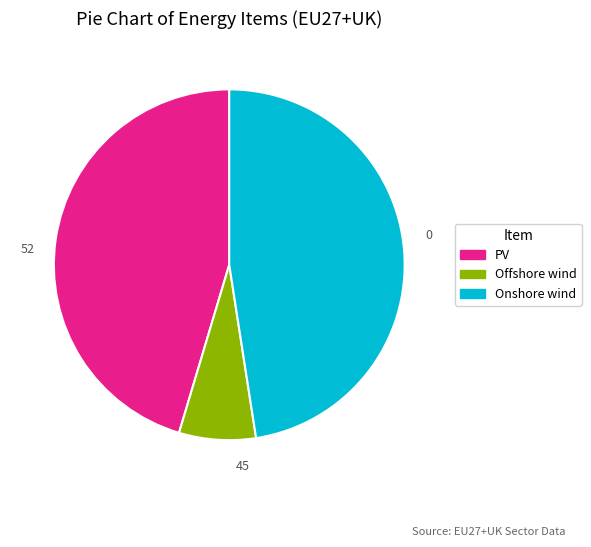

Is the sum of PV and Offshore wind greater than half?

Yes